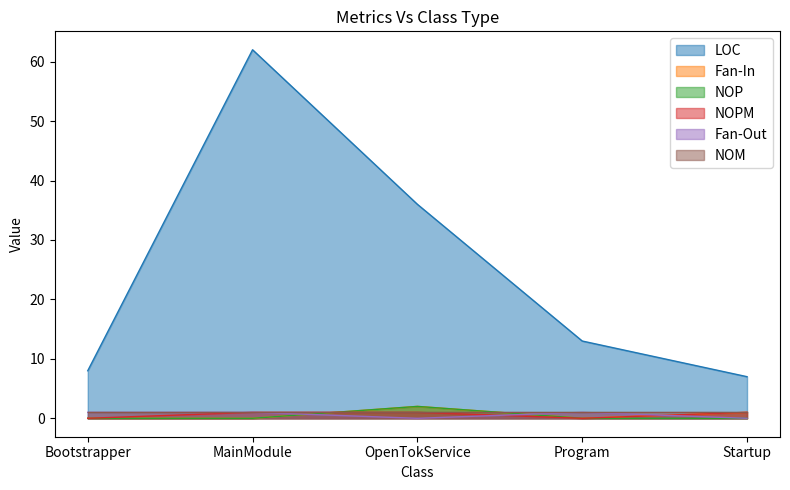

At which category does Fan-In reach its first local valley?

Program